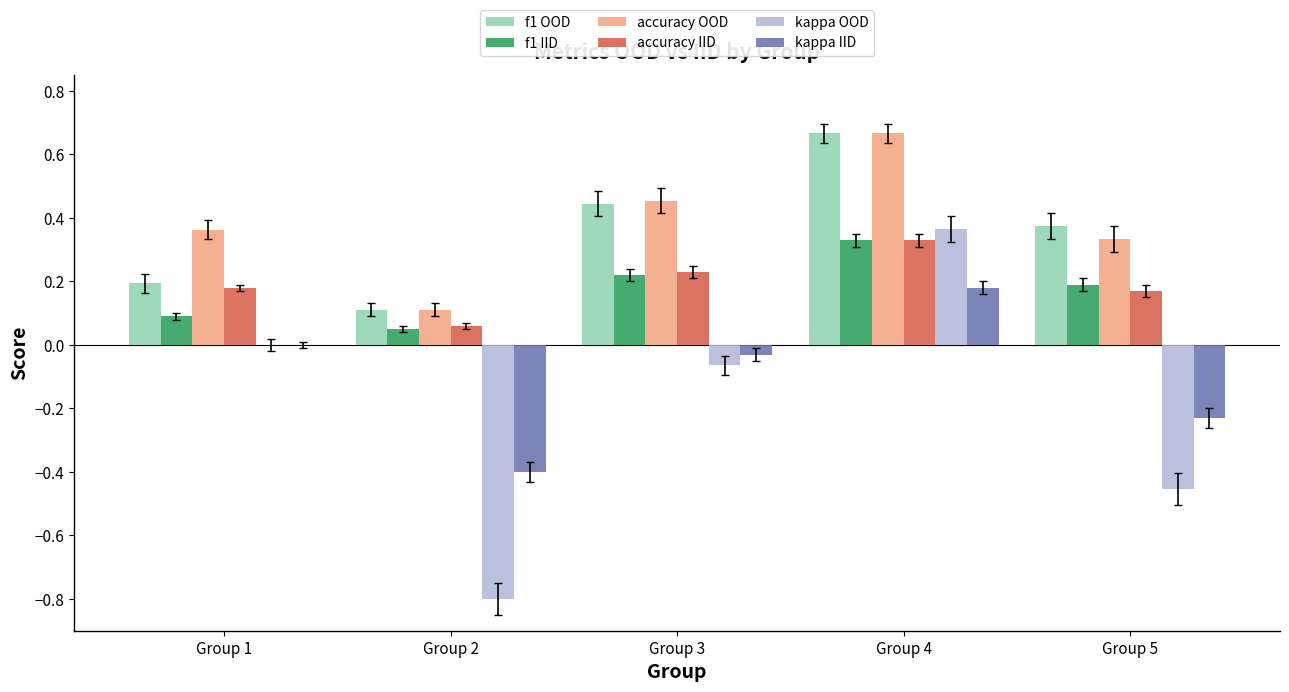

The value of accuracy IID at Group 3 is 0.2. True or false?

True